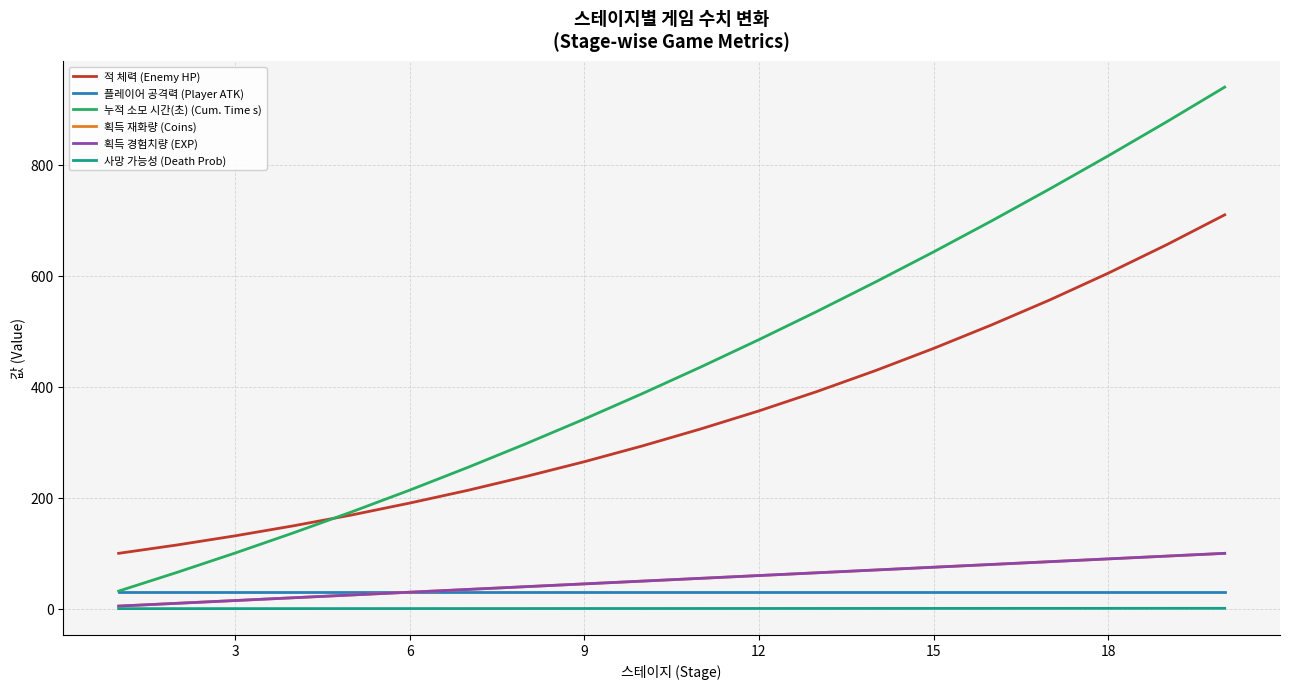

True or false: 플레이어 공격력 (Player ATK) has more than 2 points higher than both neighbors.

False